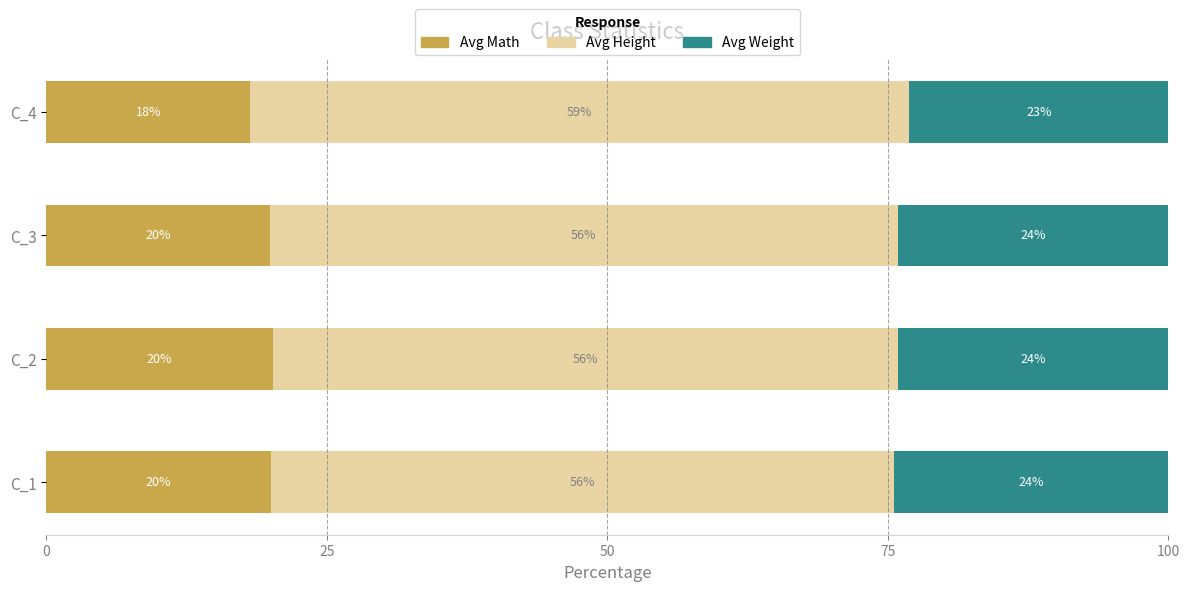

What is the maximum value for Avg Math?

20.2